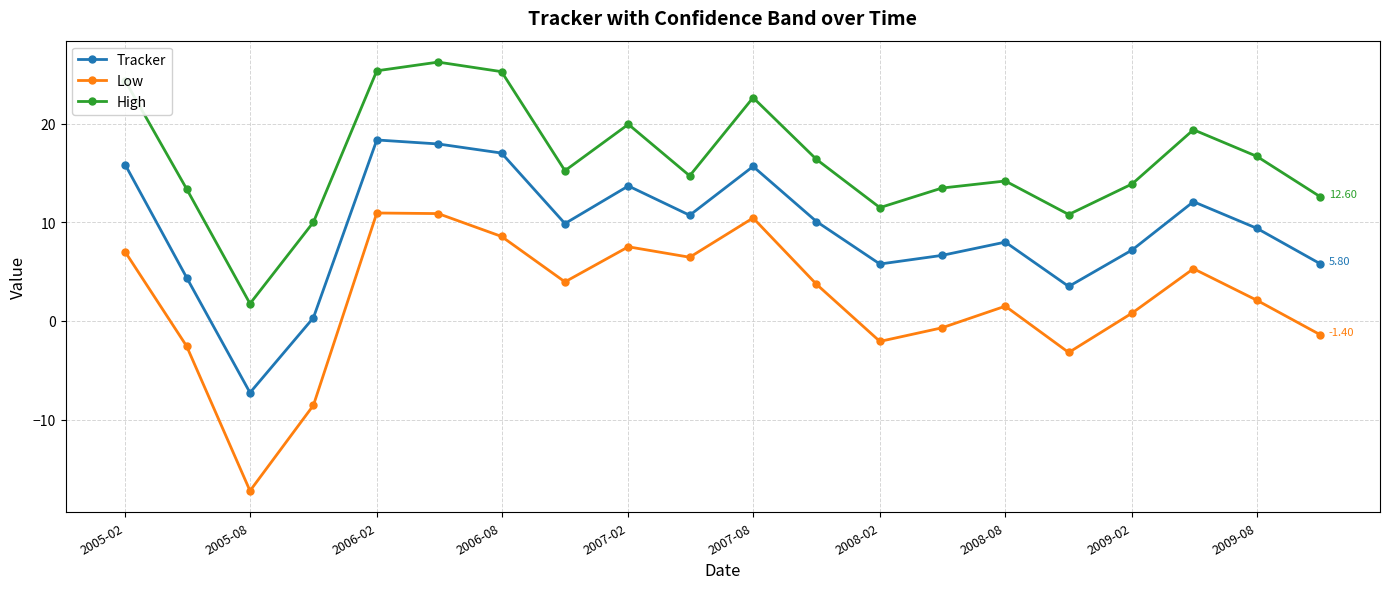

Does the chart have visible grid lines?

Yes